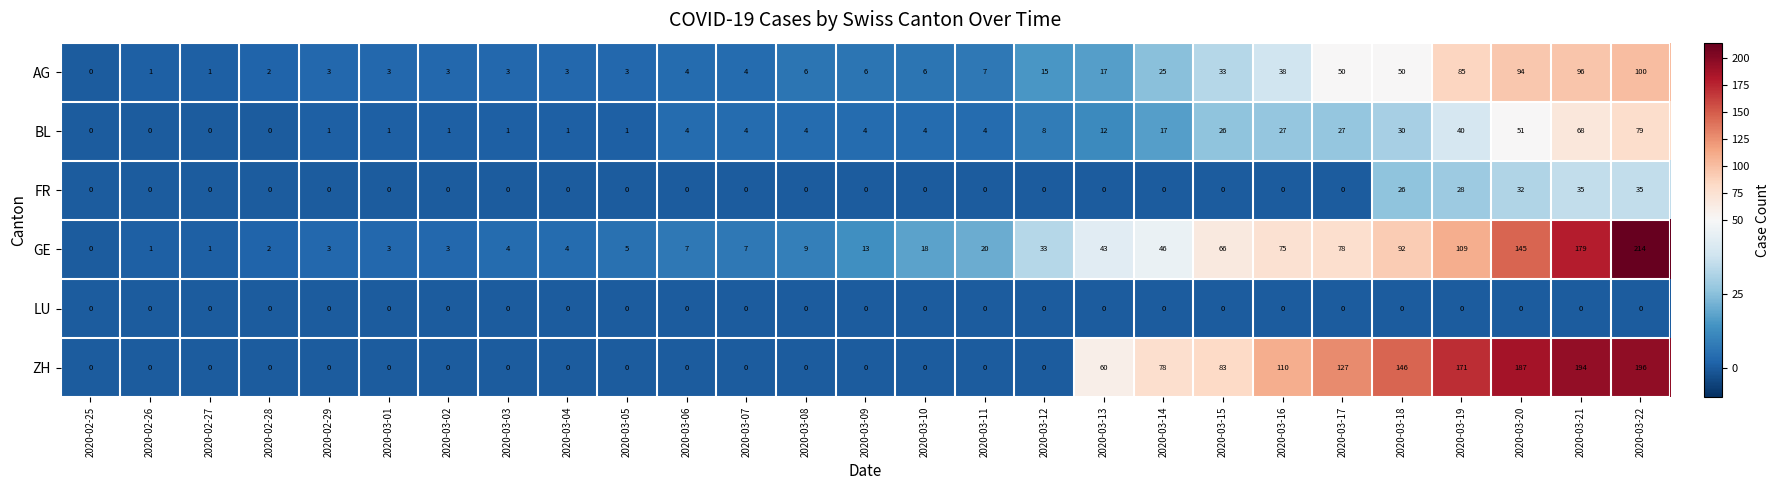

What is the total value across all series at 2020-02-28?

4